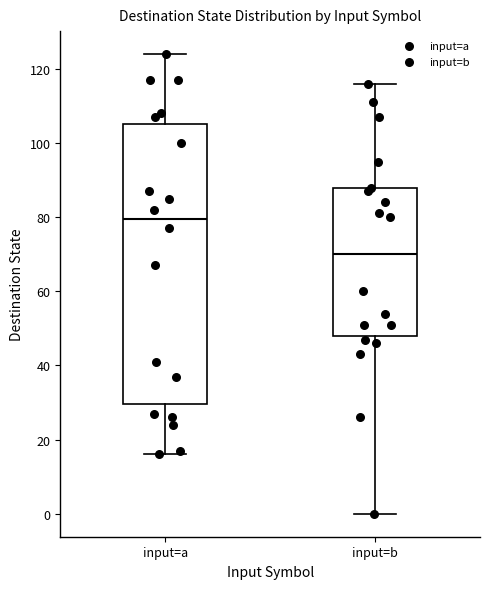

Reading left to right, read every box against the y-axis: the position of its median line, the range the box covers, and the ends of its whiskers. The values are not printed on the chart, so give them approximately, as read against the axis.

input=a: median 80, box 30 to 106, whiskers 16 to 124
input=b: median 70, box 48 to 88, whiskers 0 to 116